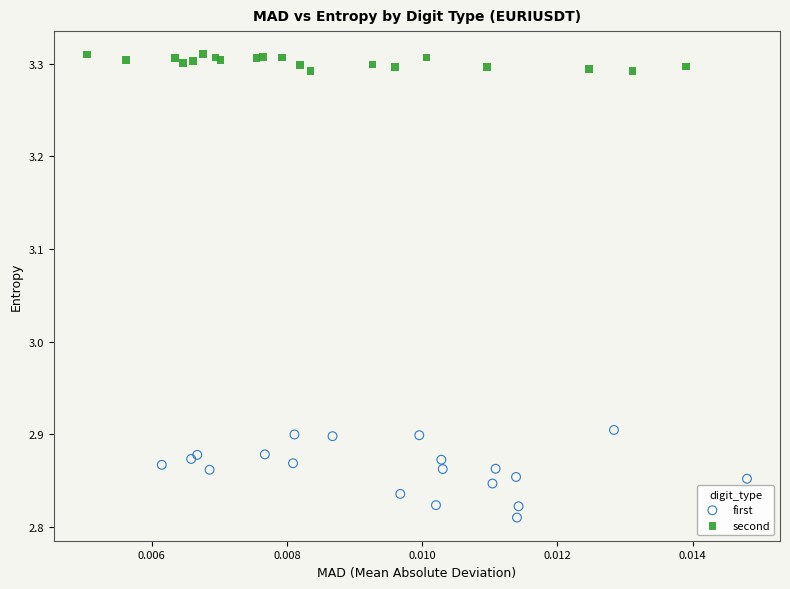

Which series reaches the minimum Y coordinate?

first